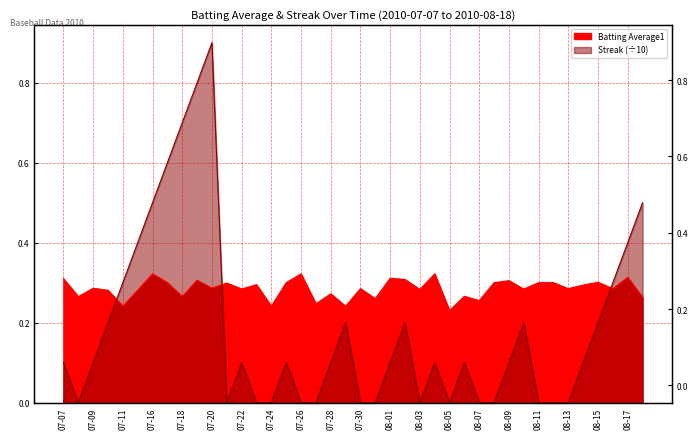

What is the sum of the Batting Average1 values at 2010-07-31 and 2010-08-13?

0.5